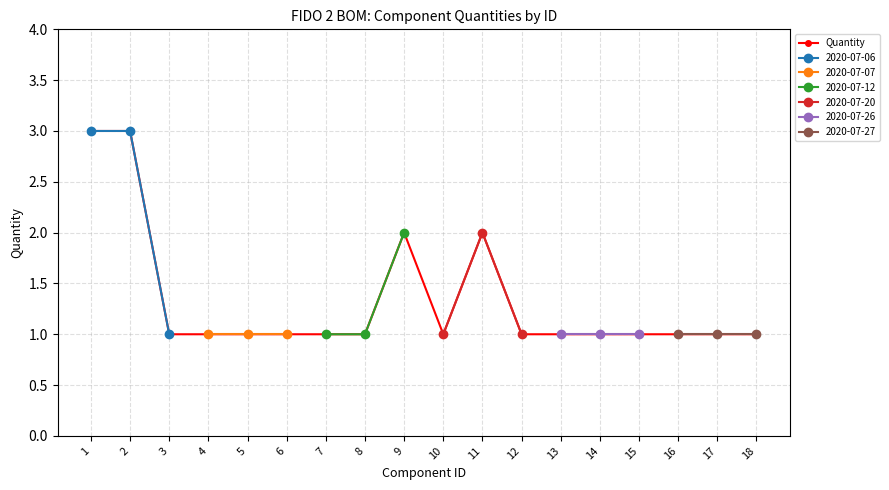

Reading left to right, what are all the values shown in this chart?

3	3	1	1	1	1	1	1	2	1	2	1	1	1	1	1	1	1